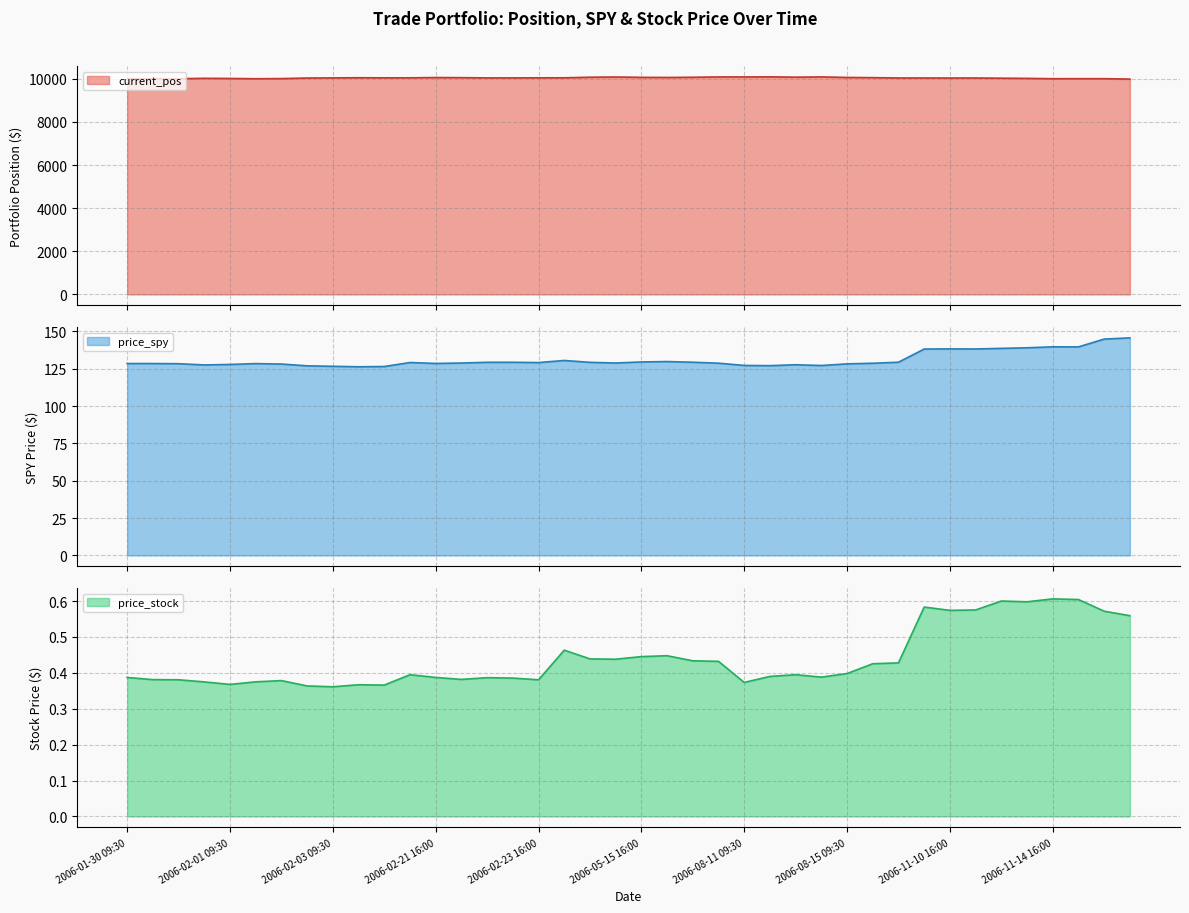

Where is current_pos nearest to the value 10035?

2006-11-13 09:30